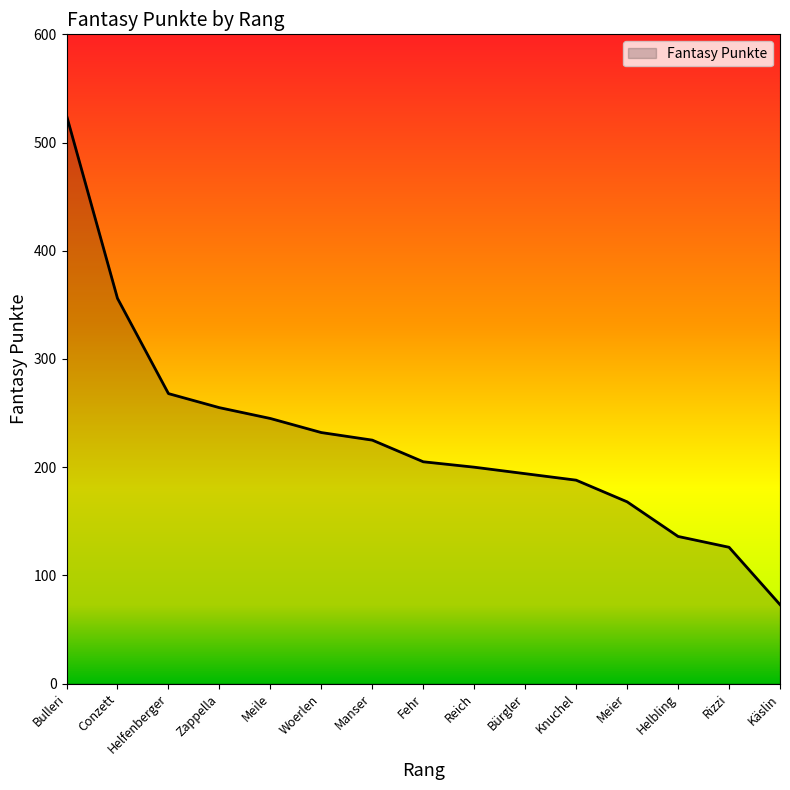

Where is the data nearest to the value 299?

Helfenberger